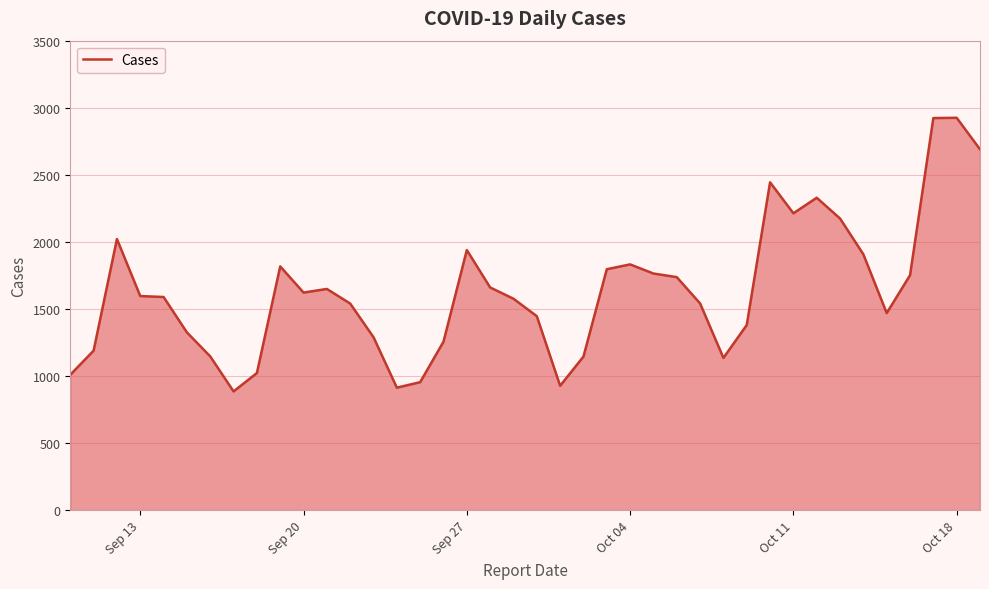

What is the greatest value displayed?

2925